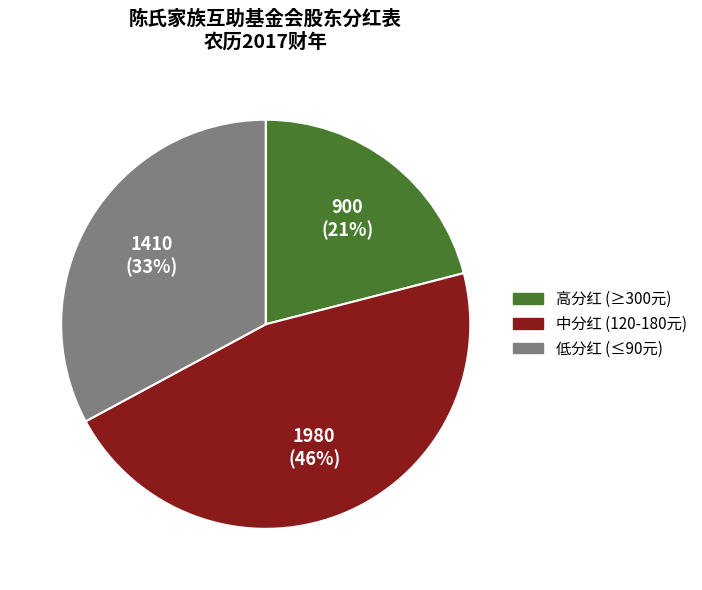

To the nearest percent, what is the average slice percentage?

33%